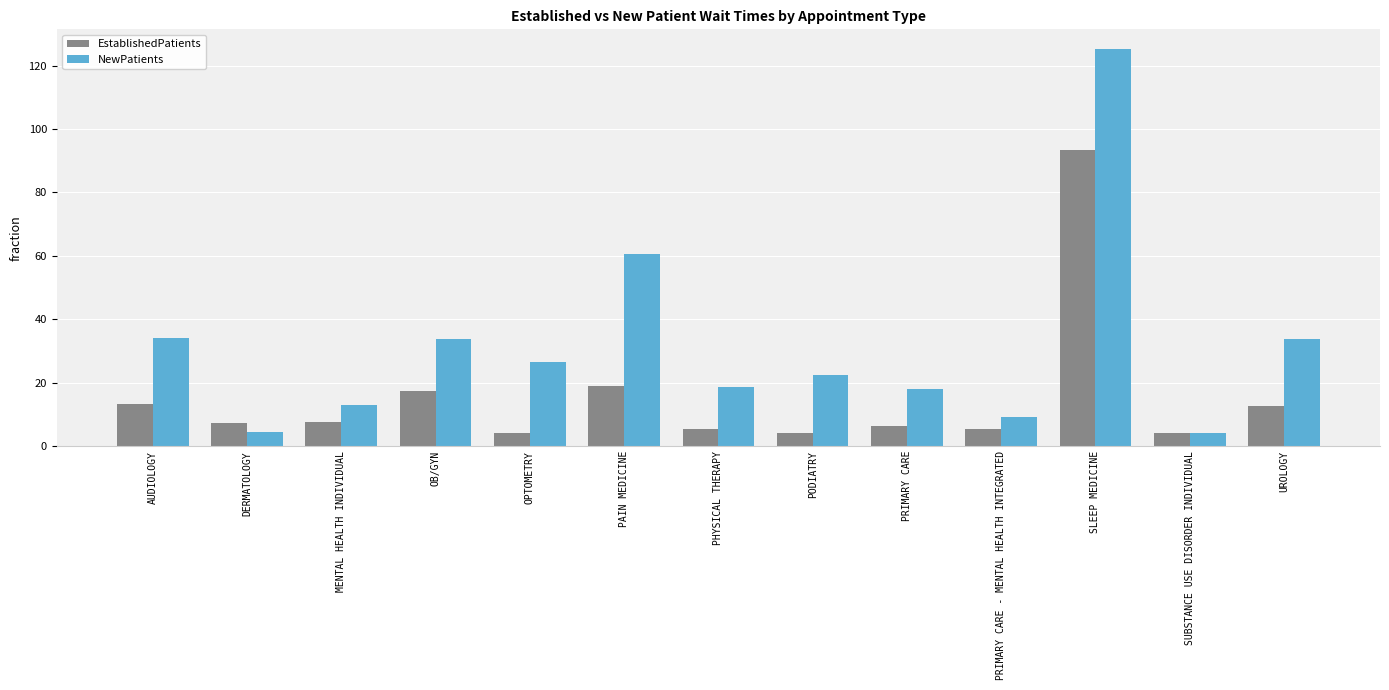

At how many categories does at least one series exceed 56?

2